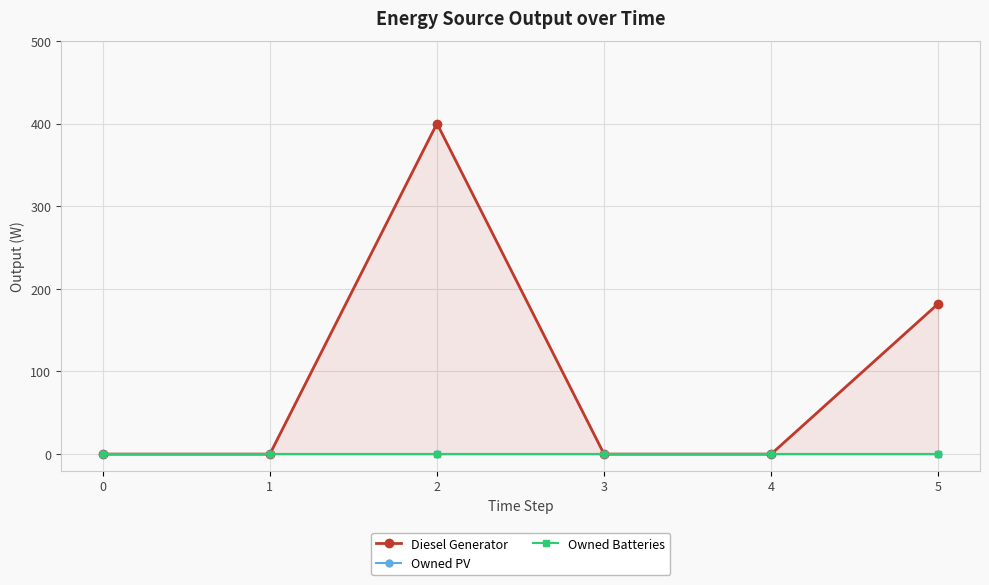

Which category has the highest value in the Diesel Generator series?

2